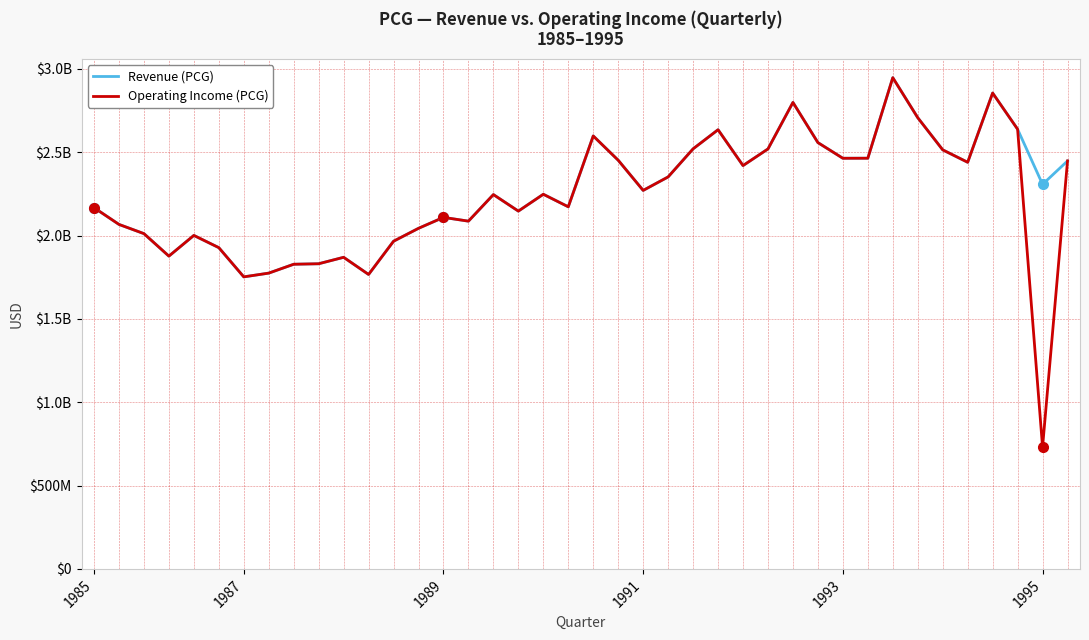

What are all the series names shown in the legend?

Revenue (PCG), Operating Income (PCG)